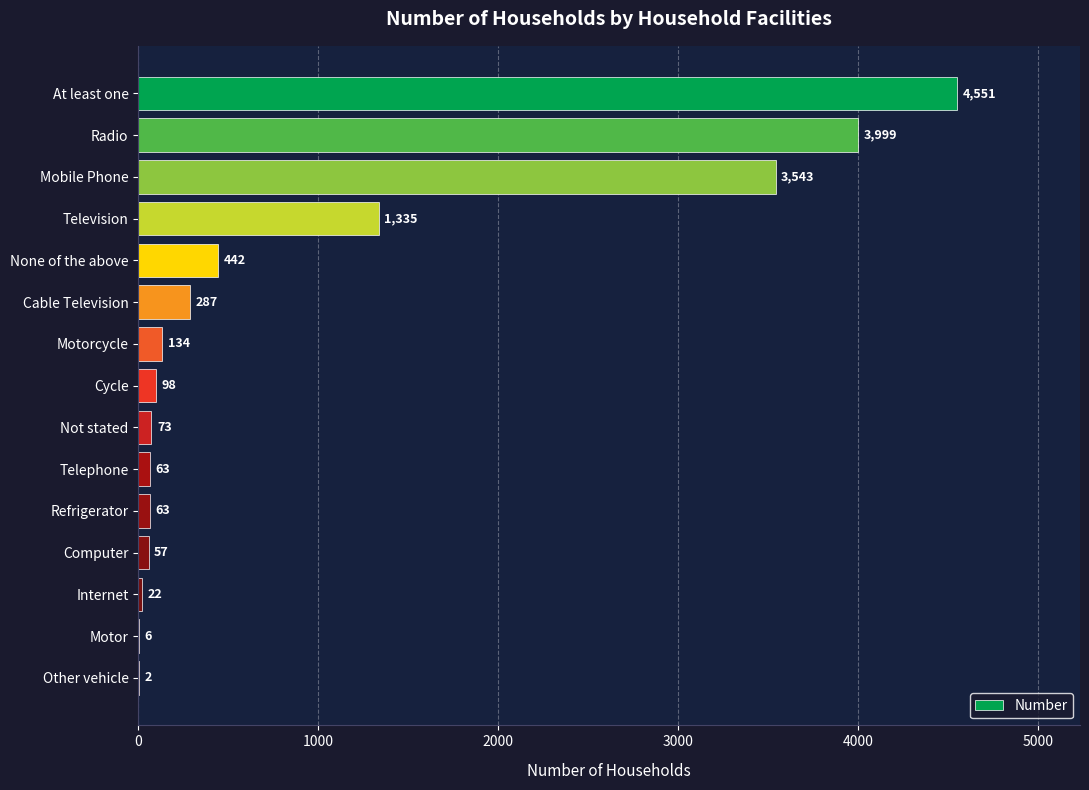

The value at Mobile Phone is 2388. True or false?

False